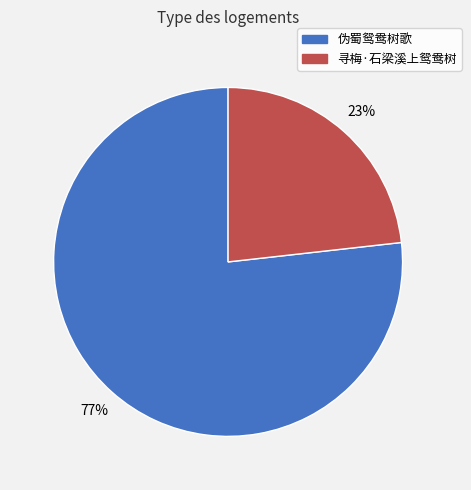

To the nearest percent, what percentage of the pie is 伪蜀鸳鸯树歌?

77%